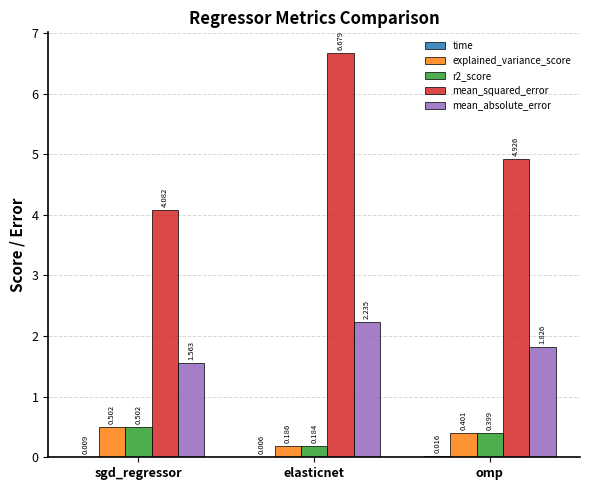

Is it true that explained_variance_score equals 0.4 at omp?

True